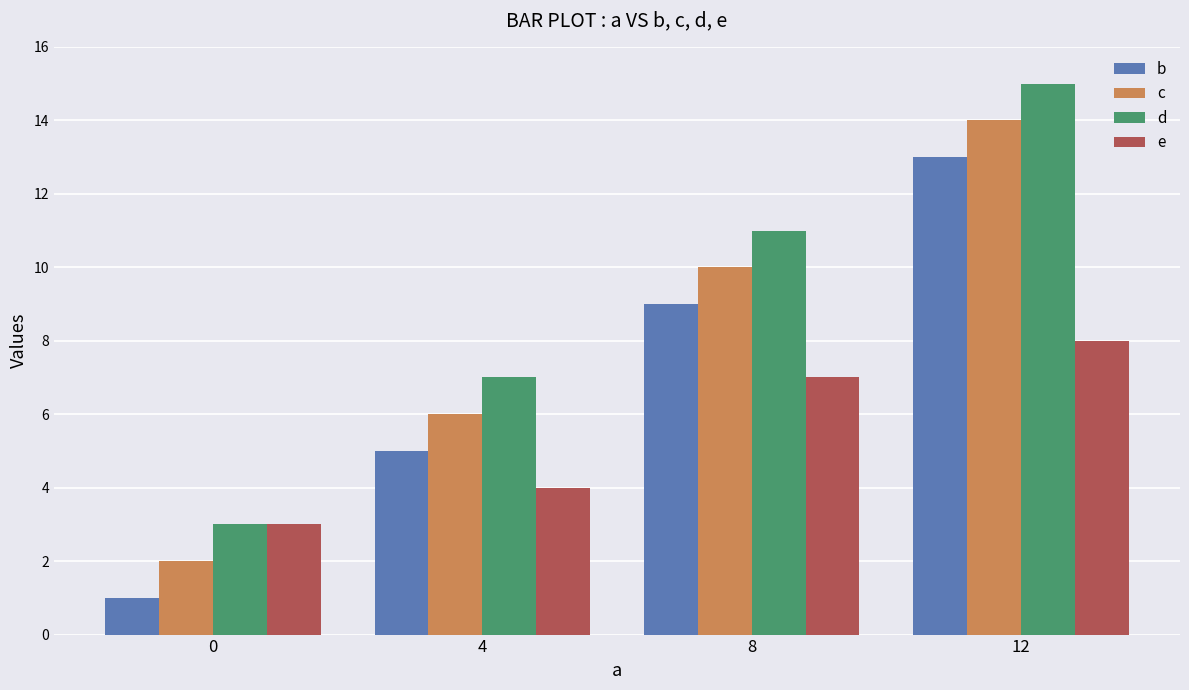

List the labels in order of e value, smallest first.

0, 4, 8, 12